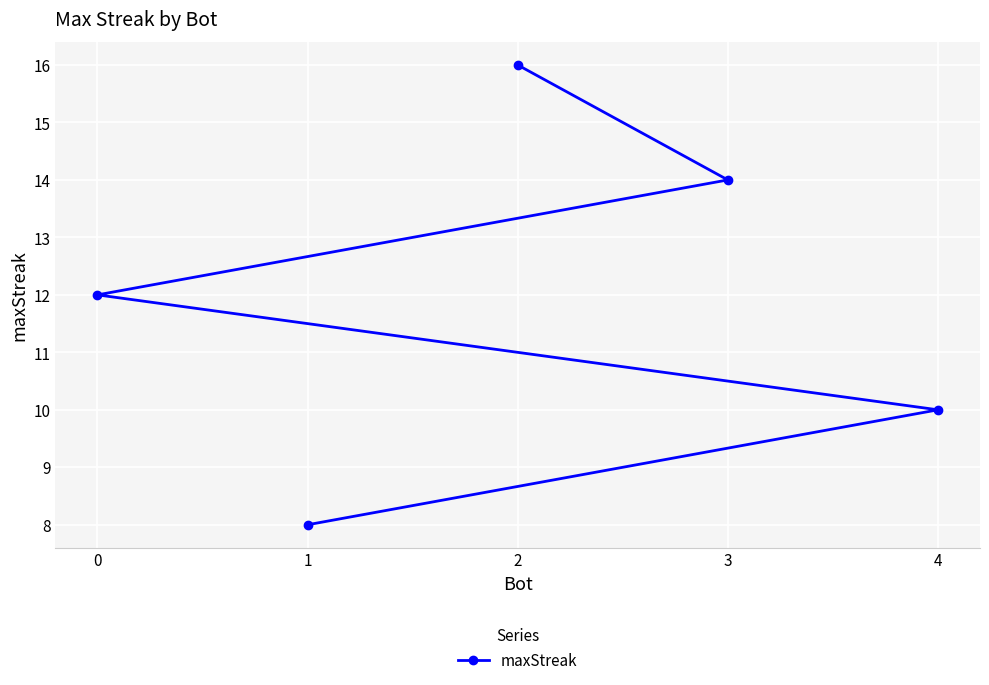

Rank the categories by value from lowest to highest.

1, 4, 0, 3, 2